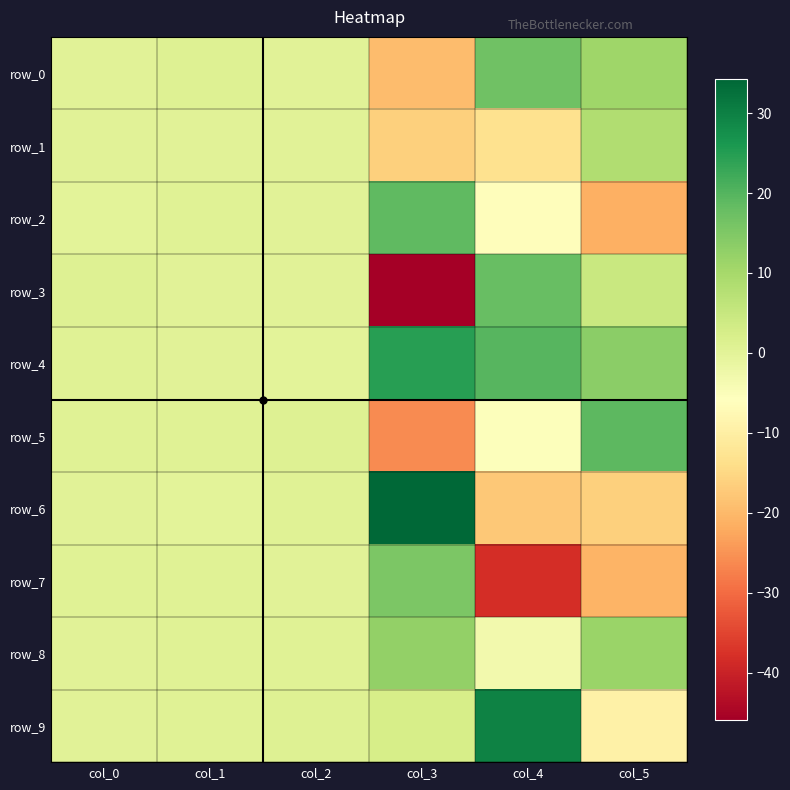

At how many categories does at least one series exceed 8?

3